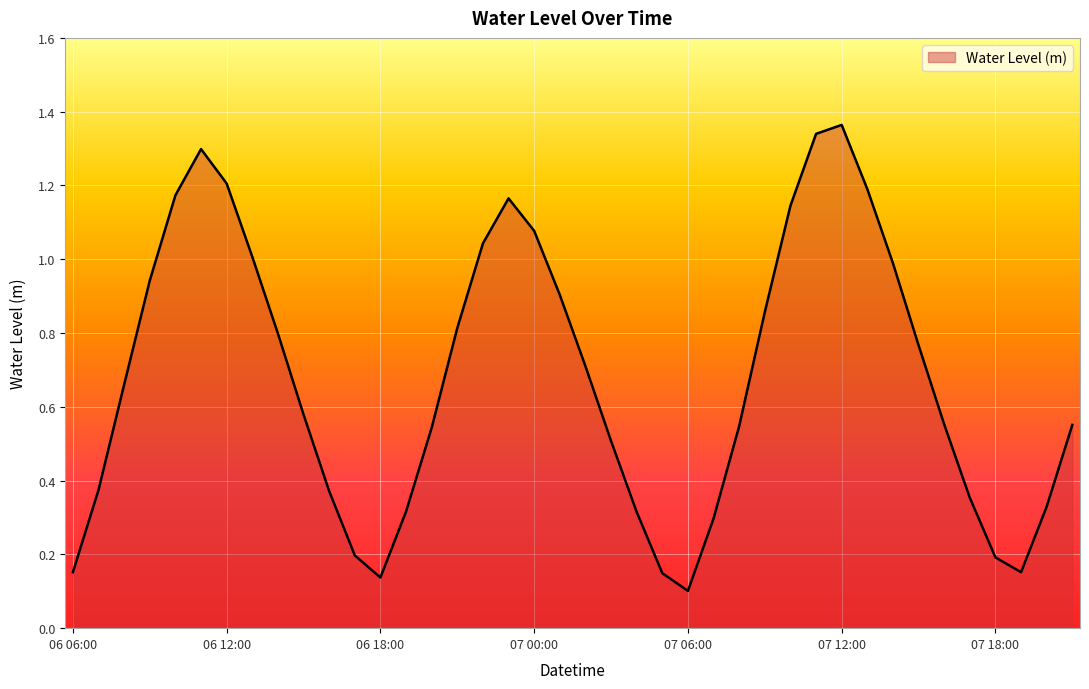

At which category does the chart reach its peak across all series?

07 12:00